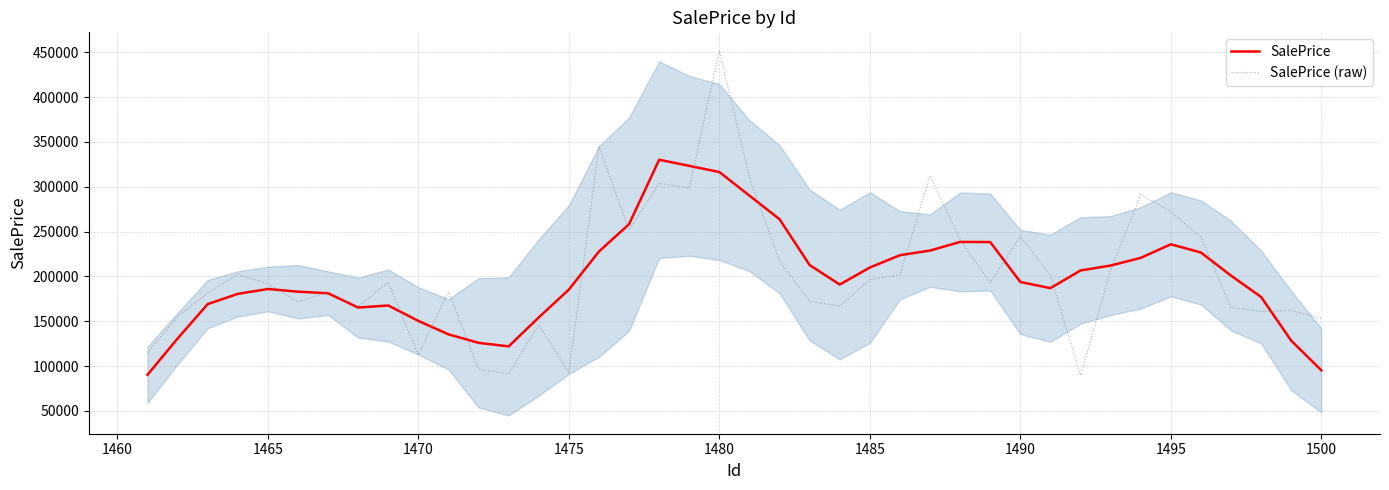

How many interior local valleys does the SalePrice series have?

4